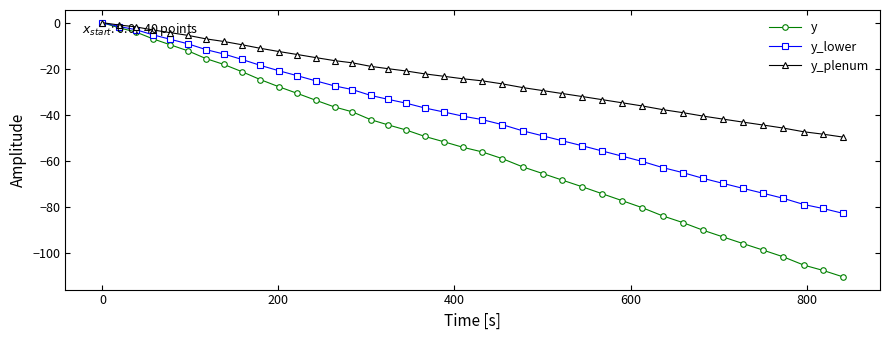

What is the value of the y point at the 3rd from the left?

-4.0